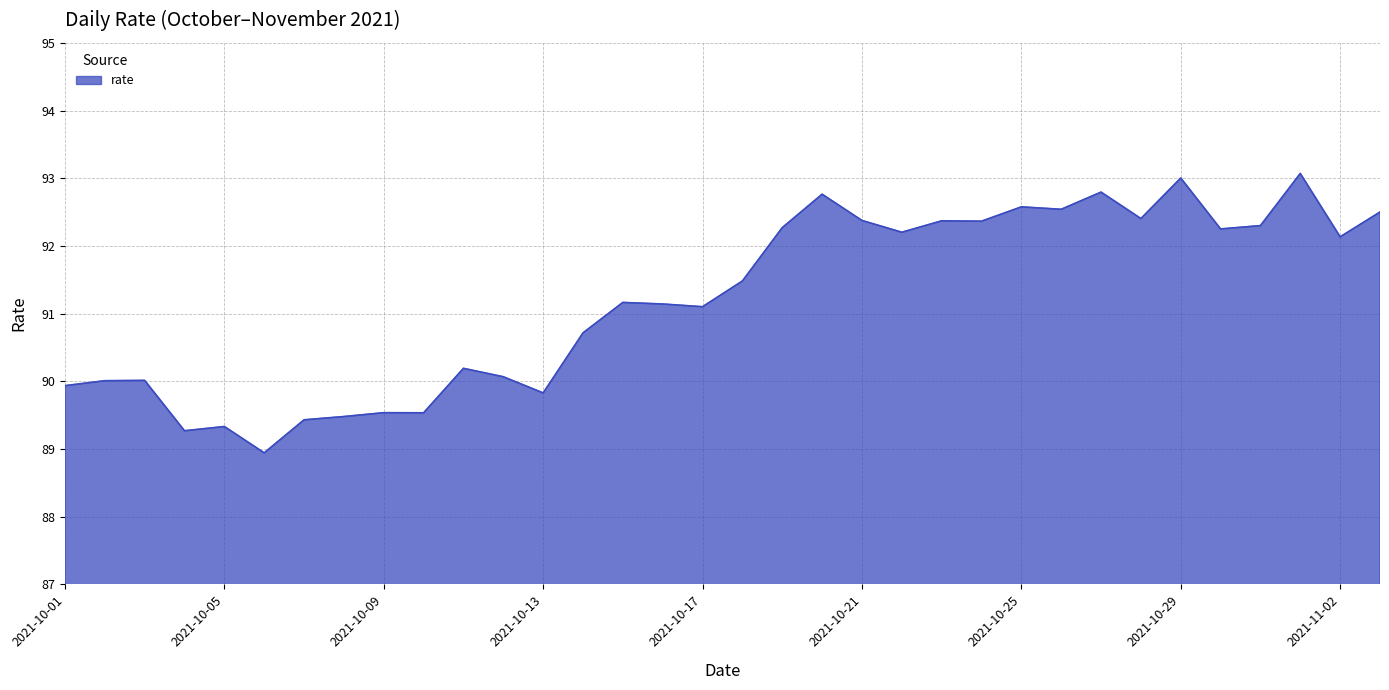

What is the difference between the maximum and minimum values?

4.1